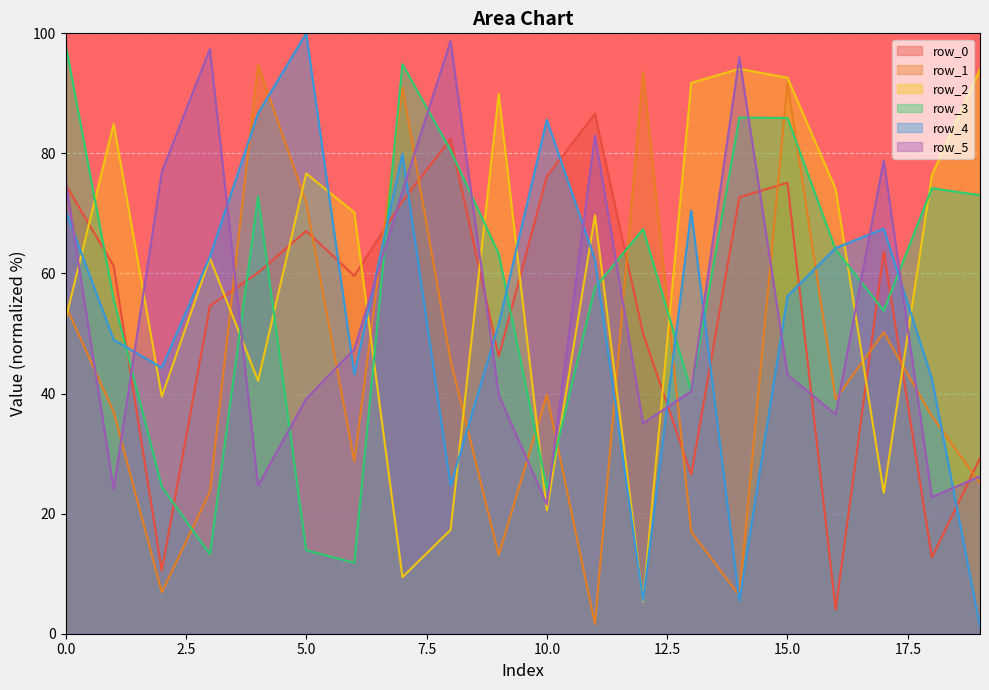

Between which two adjacent categories do row_3 and row_5 first intersect?

1 and 2